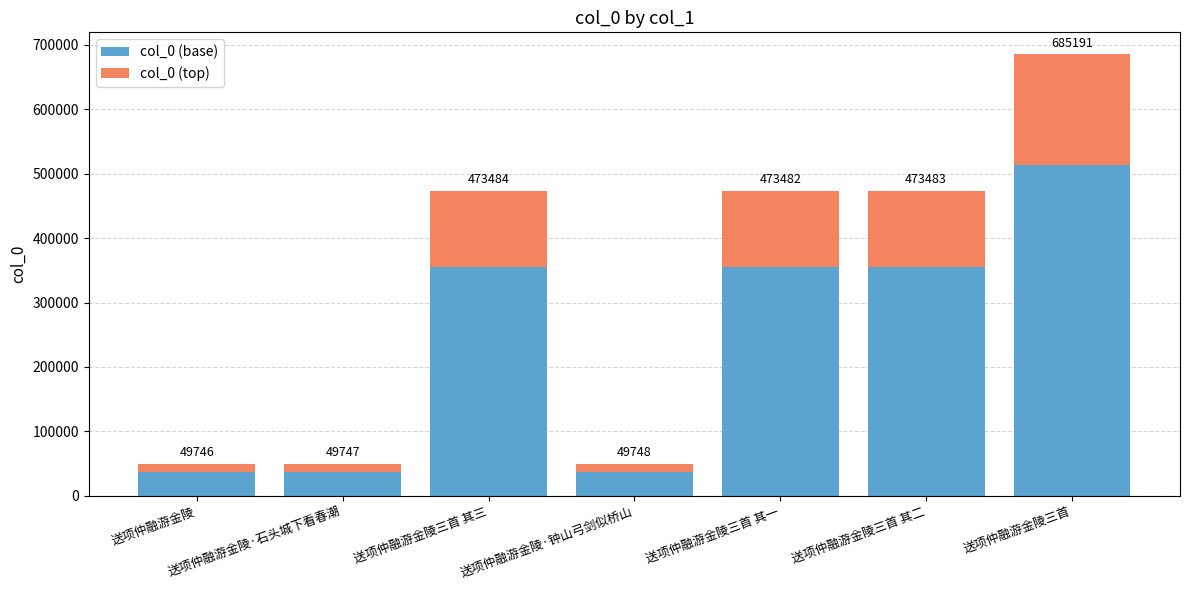

Does the chart contain any negative values?

No